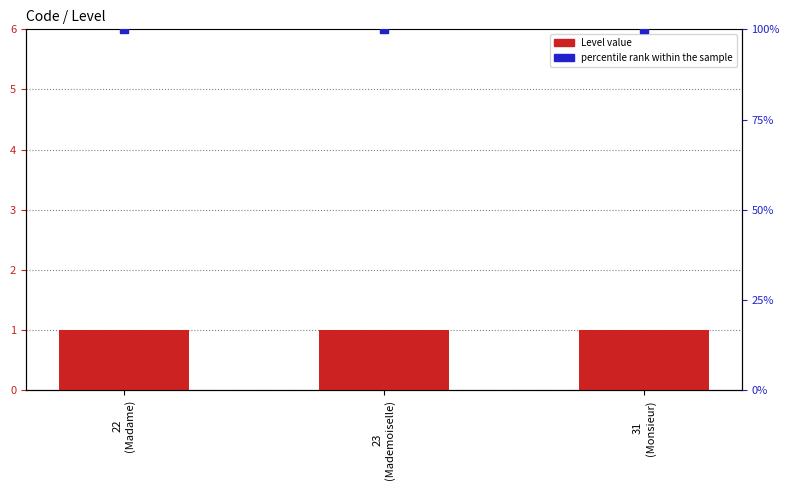

At which category is the sum across all series the highest?

22
(Madame)